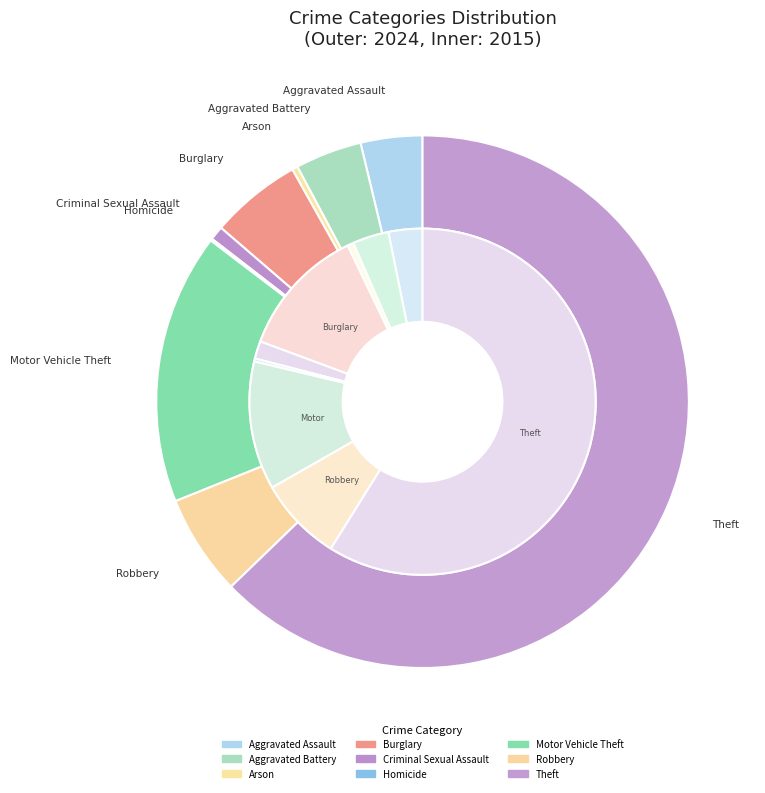

Does 8 represent more than half of the total?

Yes